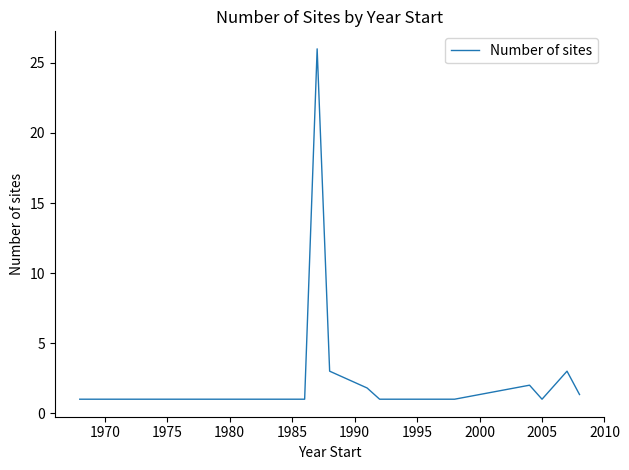

What is the greatest value displayed?

26.0